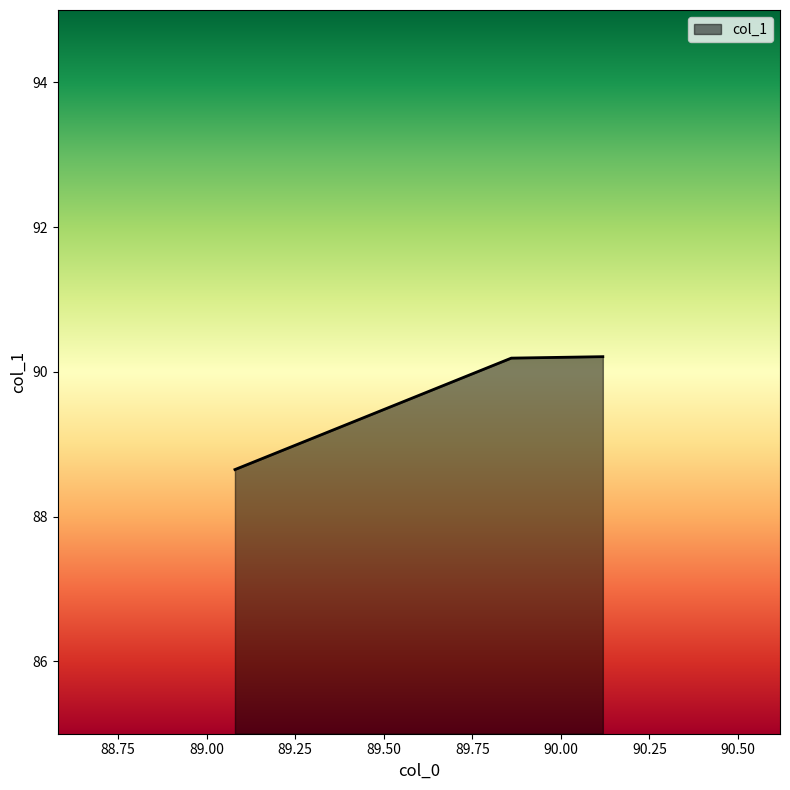

What is the average value?

89.7